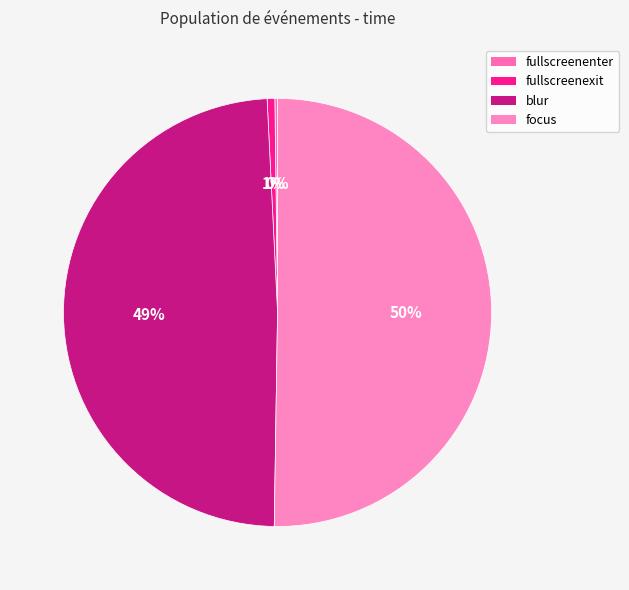

The focus slice represents 50% of the pie. True or false?

True